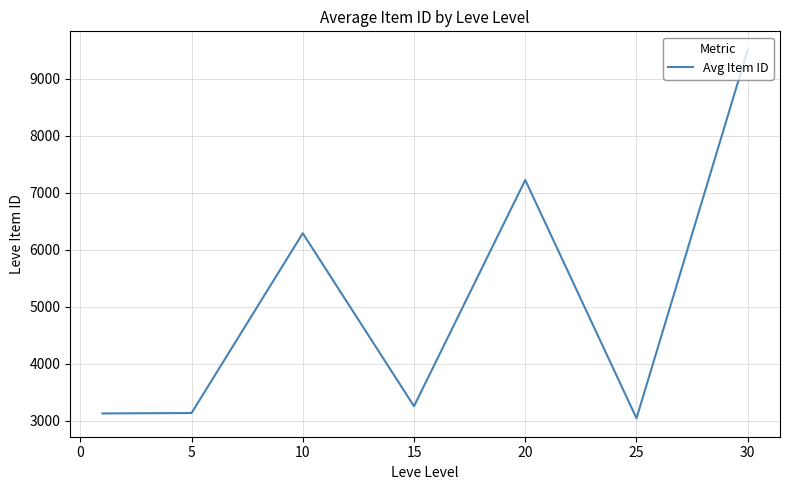

How many interior local peaks (higher than both neighbors) does the data have?

2